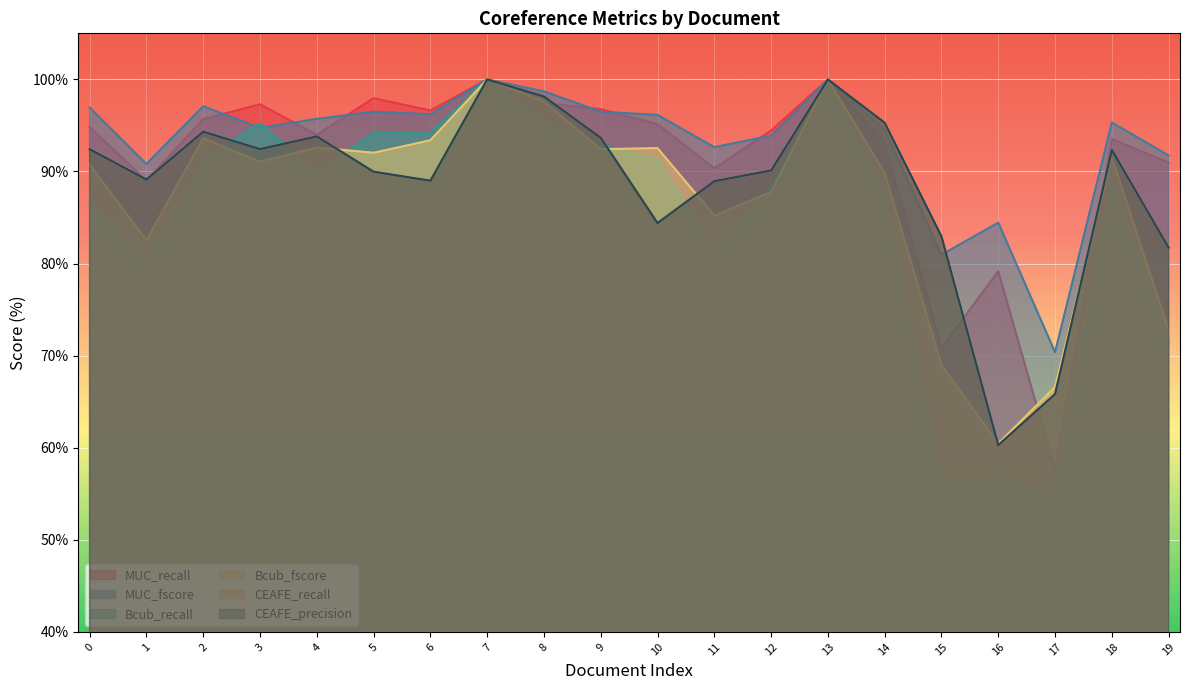

List the series in order of their peak value, highest first.

MUC_recall, MUC_fscore, Bcub_recall, Bcub_fscore, CEAFE_recall, CEAFE_precision